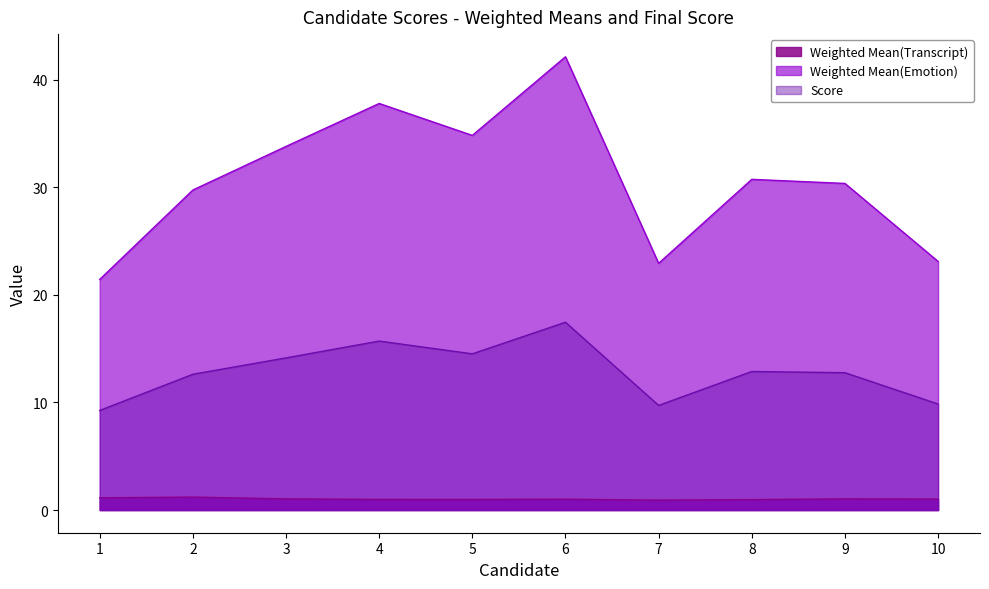

How many interior local valleys does the Weighted Mean(Emotion) series have?

2